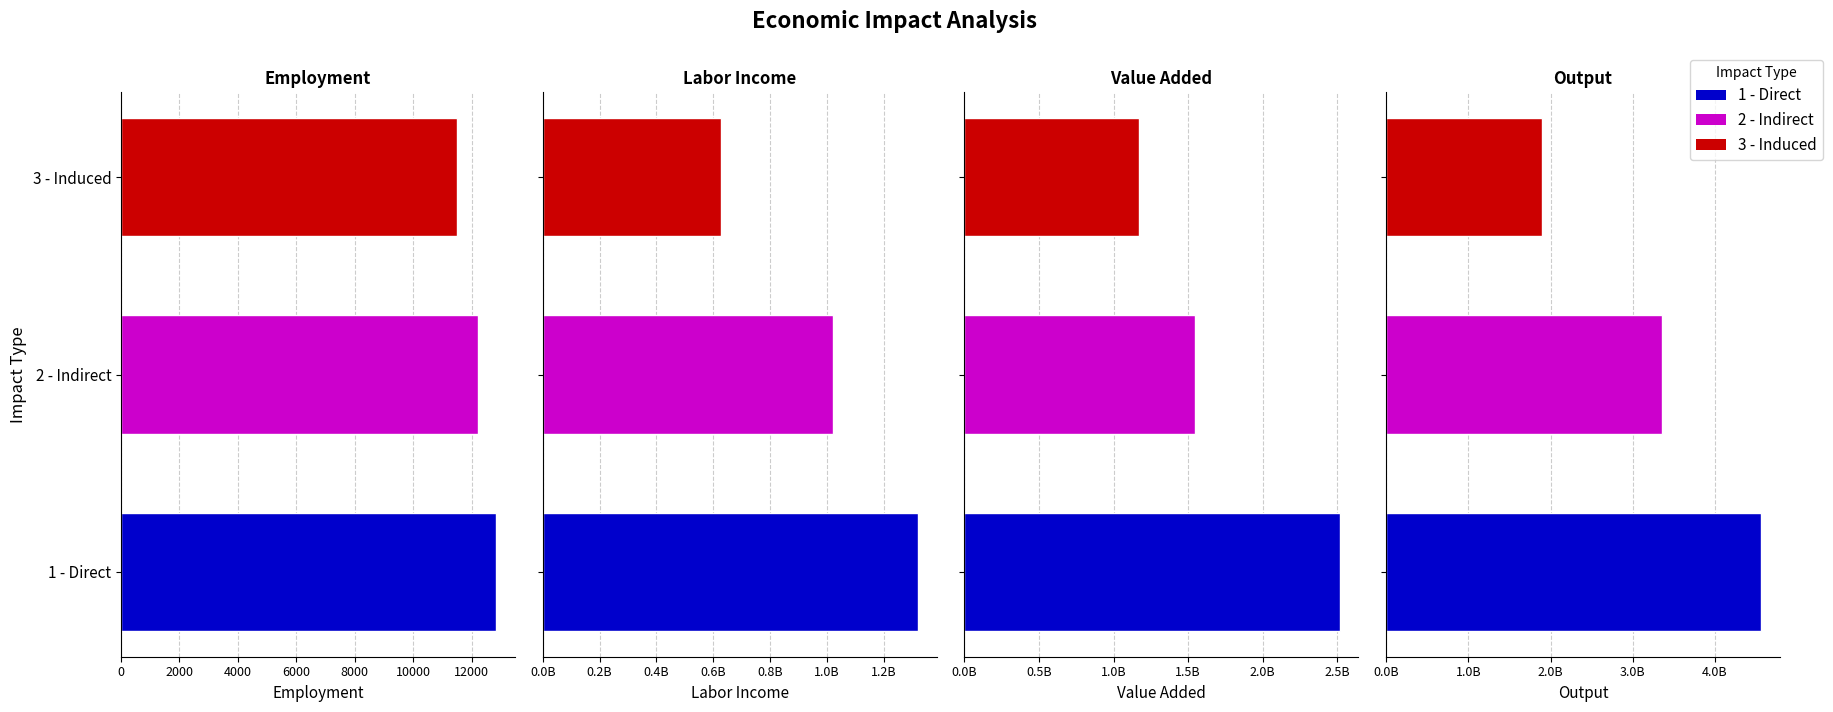

True or false: Employment has a value of 4369.4 at 3 - Induced.

False